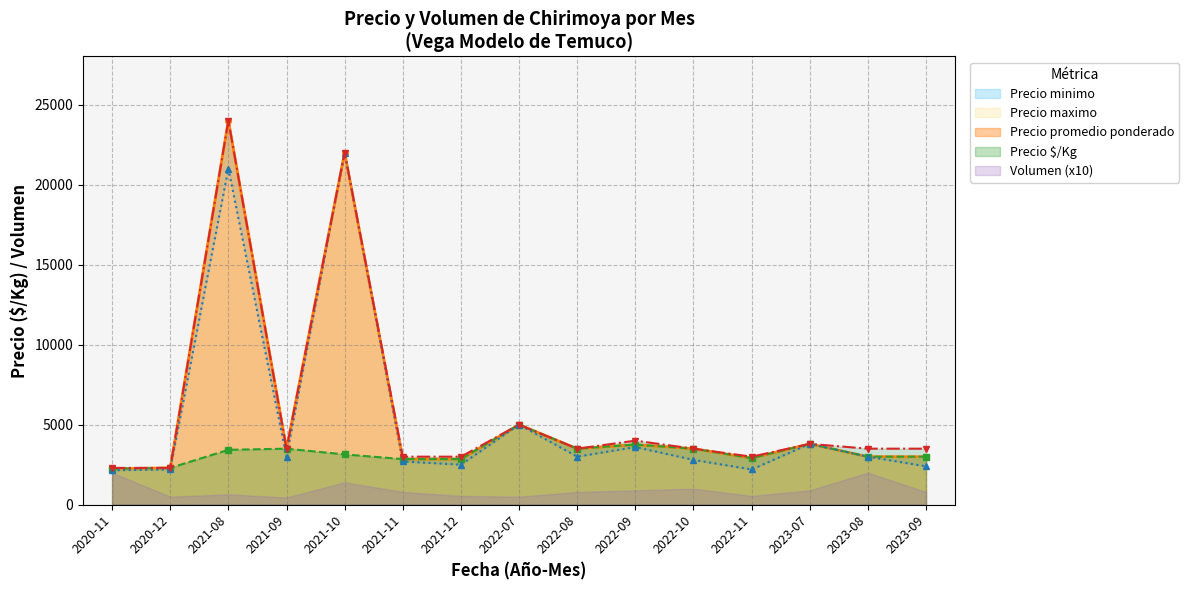

At which label is Precio promedio ponderado closest to 13123?

2022-07